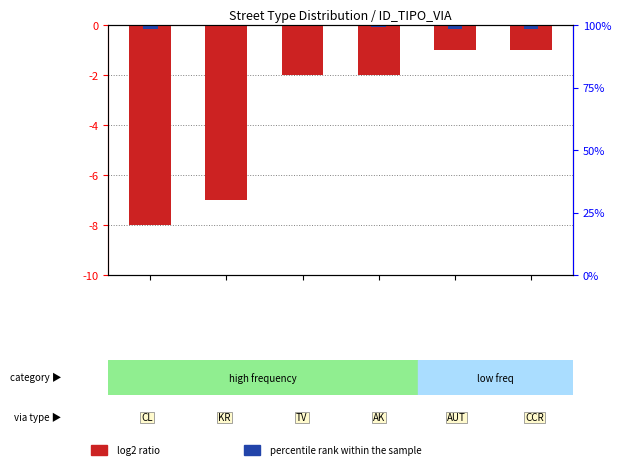

Is it true that log2 ratio (count) equals -2.0 at AK?

True